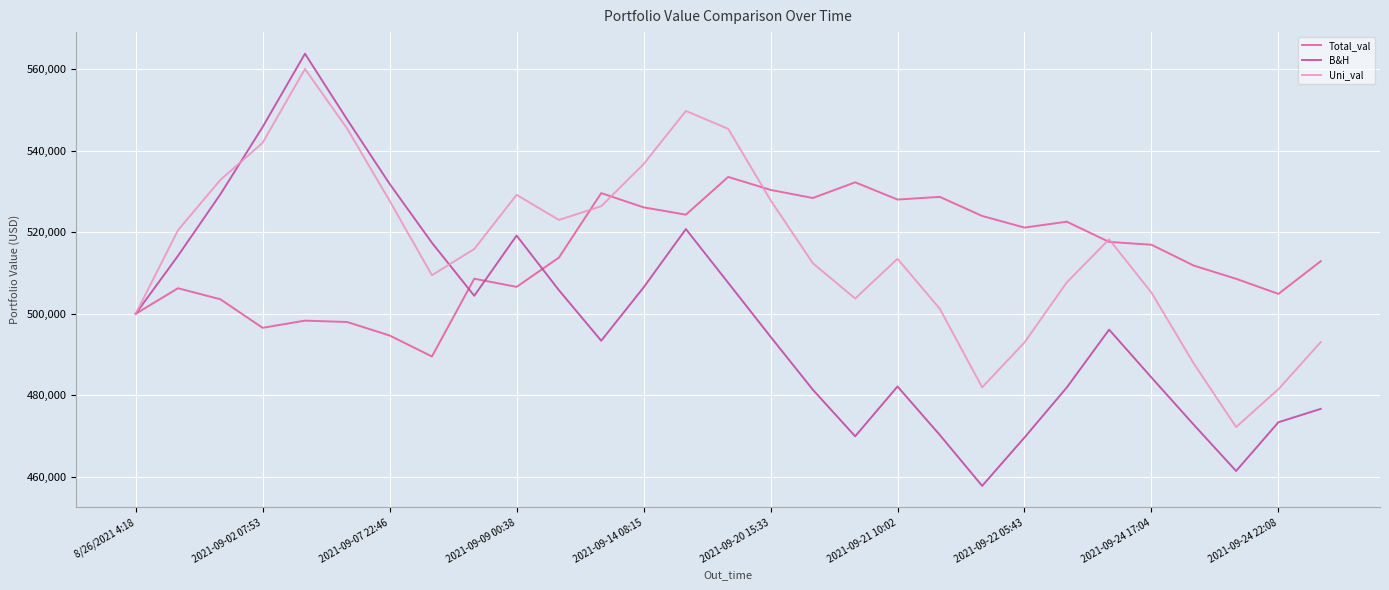

What is the lowest value of the Uni_val series?

472199.5